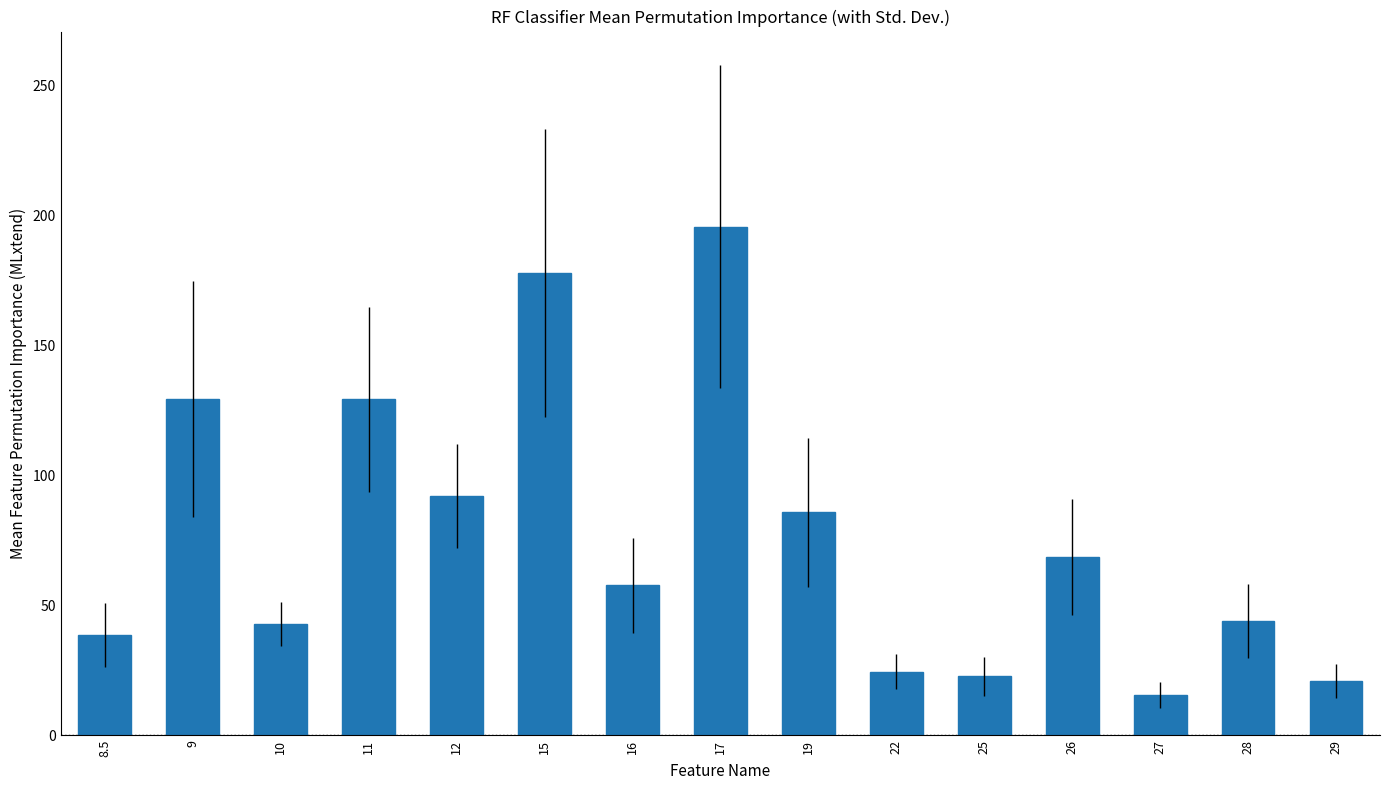

What is the change in value from 11 to 15?

+48.5